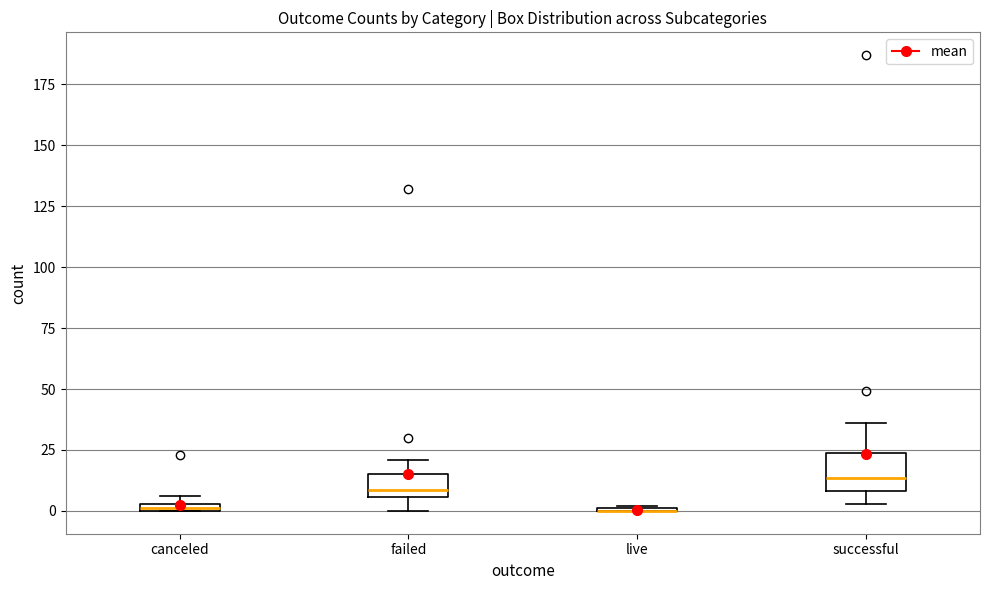

Where is the upper edge of the box for canceled on the y-axis? The values are not printed on the chart, so give them approximately, as read against the axis.

5